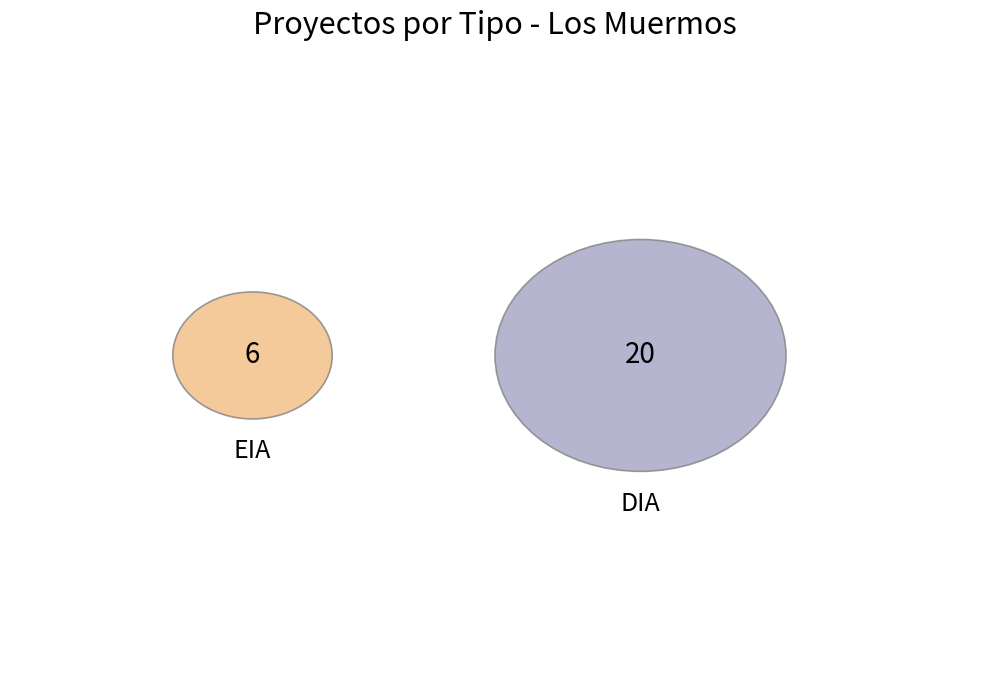

Which slice is the smallest?

EIA